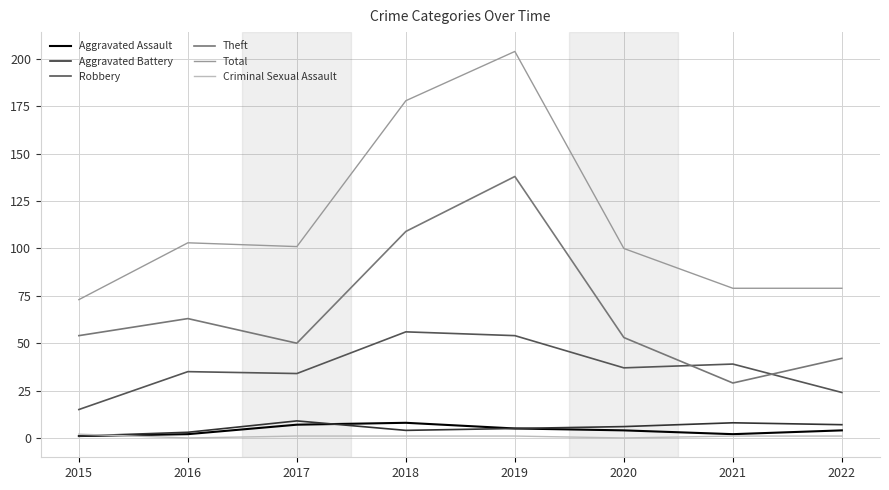

Where is Theft nearest to the value 83?

2016